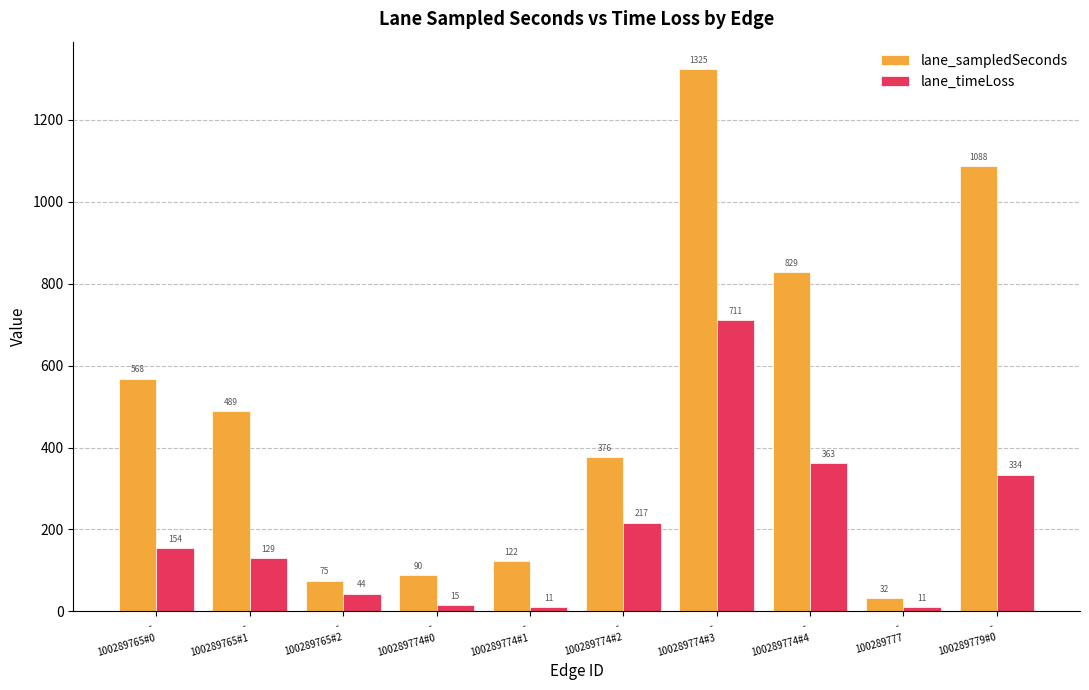

Which series has the largest total across all categories?

lane_sampledSeconds